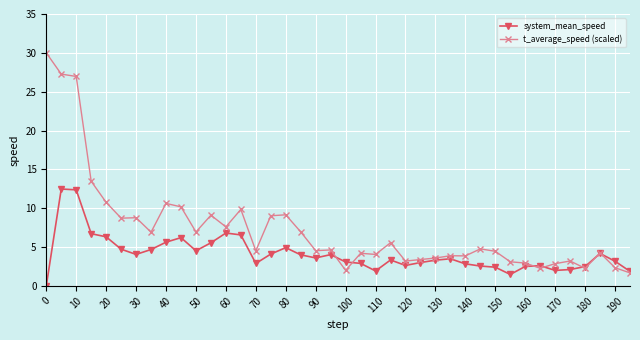

List the series in order of their peak value, highest first.

t_average_speed (scaled), system_mean_speed